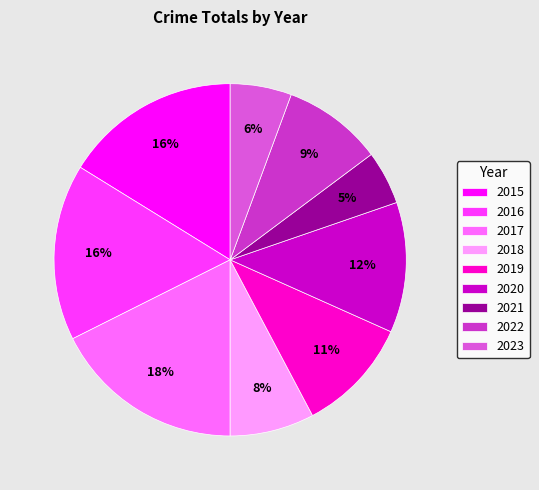

What is the ratio of the value at 2016 to the value at 2017?

0.9